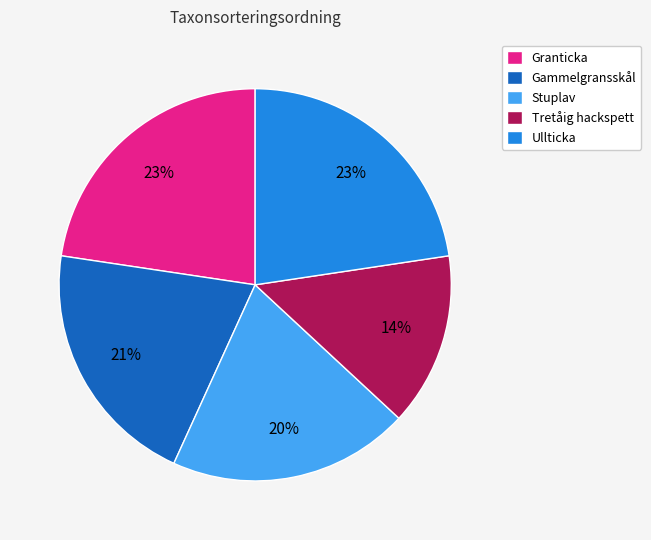

Which slice is the smallest?

Tretåig hackspett